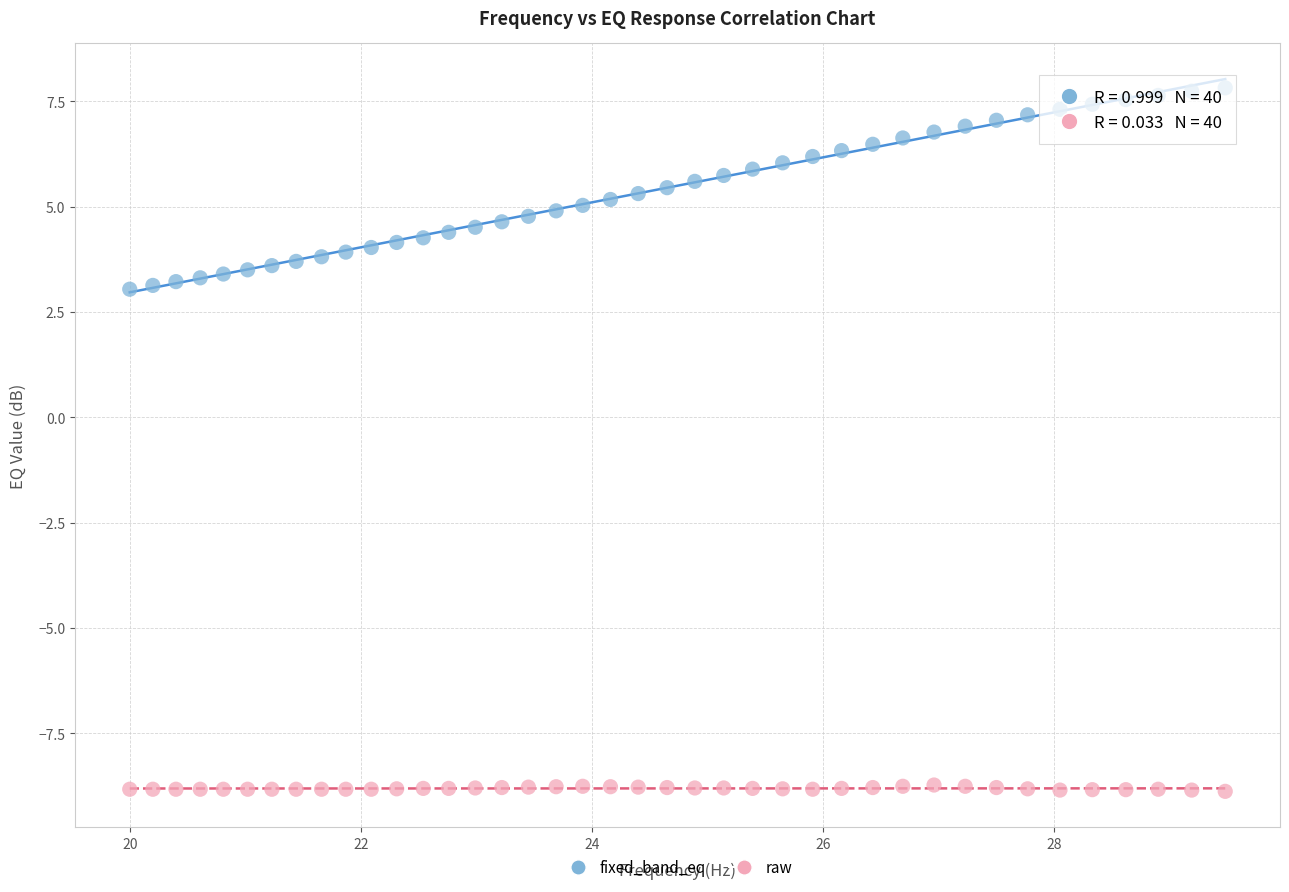

Across all data points, what is the range of Y values (max minus min)?

16.7